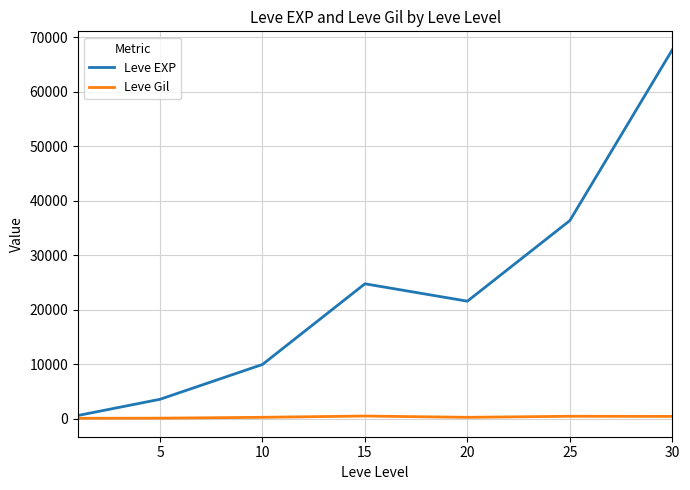

List the series in order of their peak value, lowest first.

Leve Gil, Leve EXP